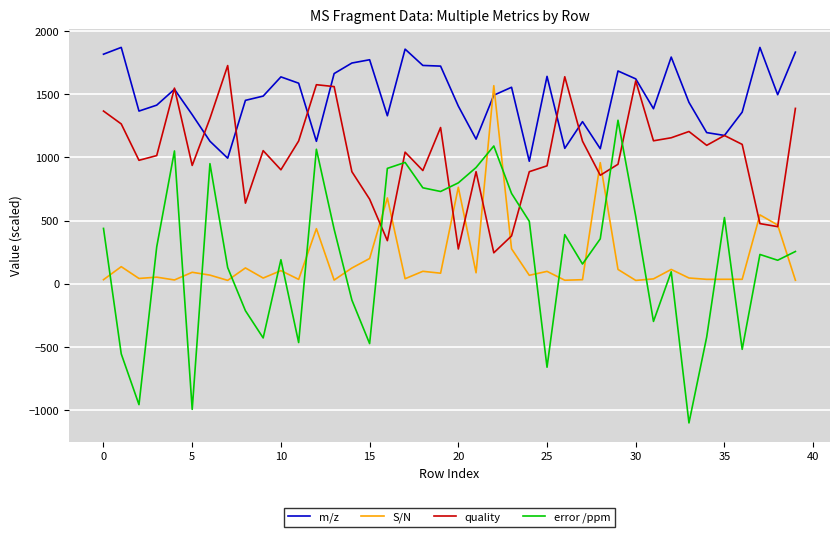

Rank the series by their maximum value, from highest to lowest.

m/z, quality, S/N, error /ppm